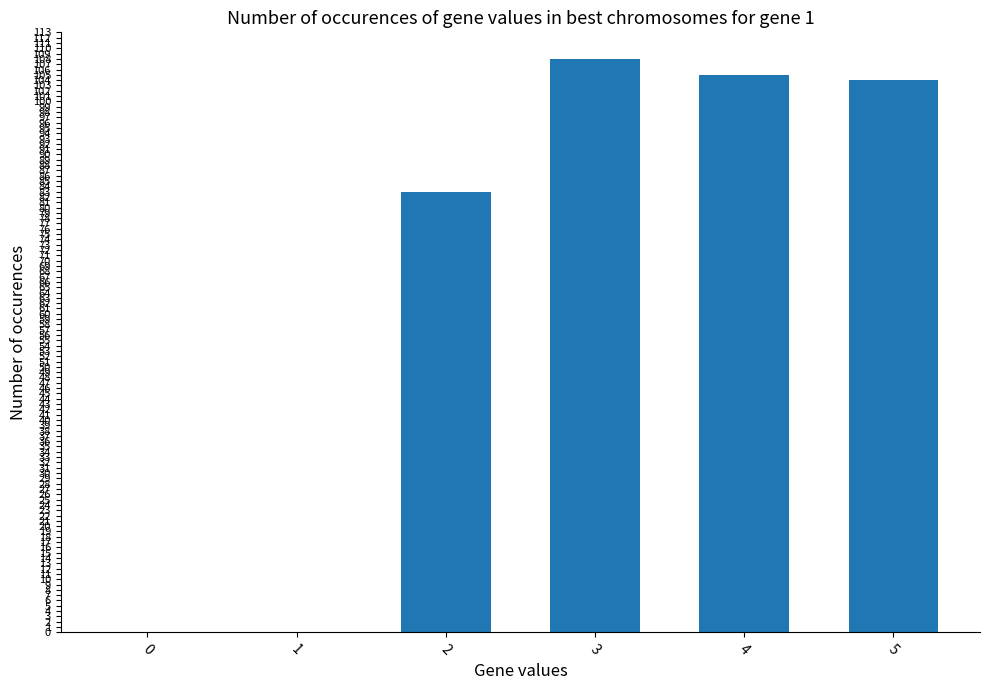

Where does the data first go above 104?

3